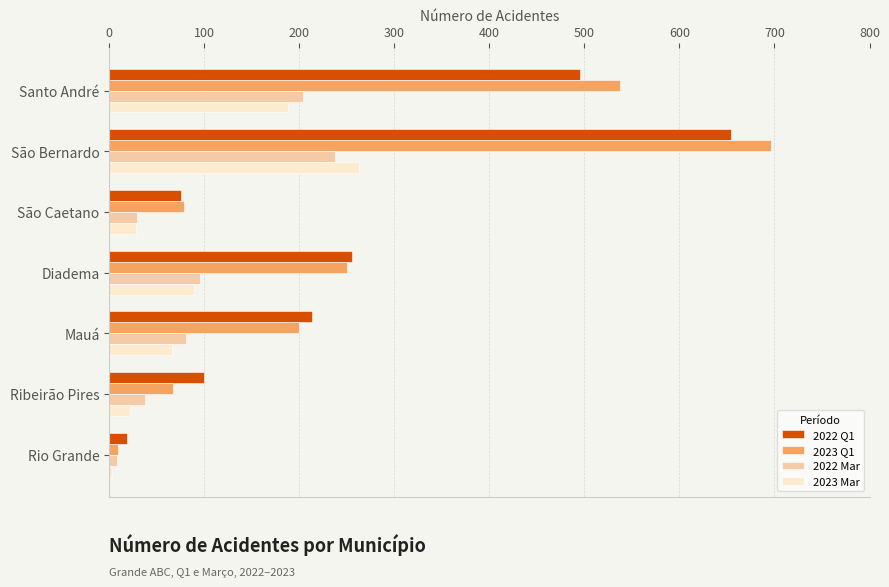

Count the number of categories in the chart.

7